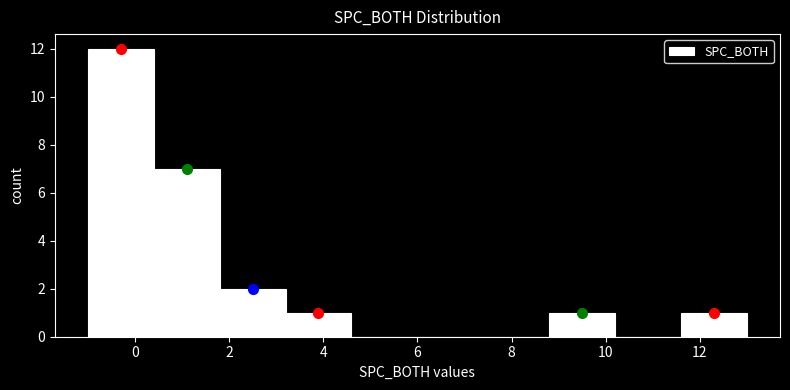

Reading left to right, transcribe this chart: for each bar, give the range it covers on the x-axis and its height. The values are not printed on the chart, so give them approximately, as read against the axis.

-1.0 to 0.4: 12
0.4 to 1.8: 7
1.8 to 3.2: 2
3.2 to 4.6: 1
4.6 to 6.0: 0
6.0 to 7.4: 0
7.4 to 8.8: 0
8.8 to 10.2: 1
10.2 to 11.6: 0
11.6 to 13.0: 1